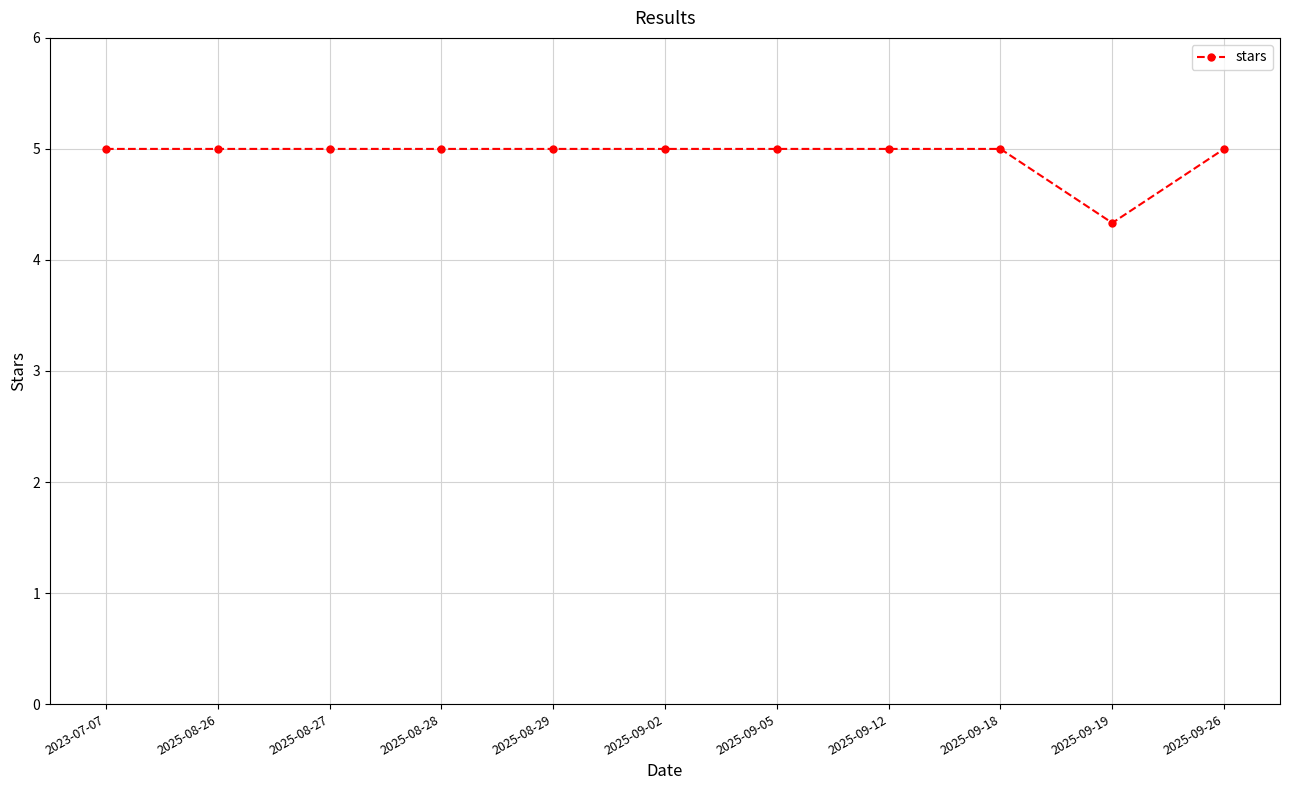

What is the greatest value displayed?

5.0